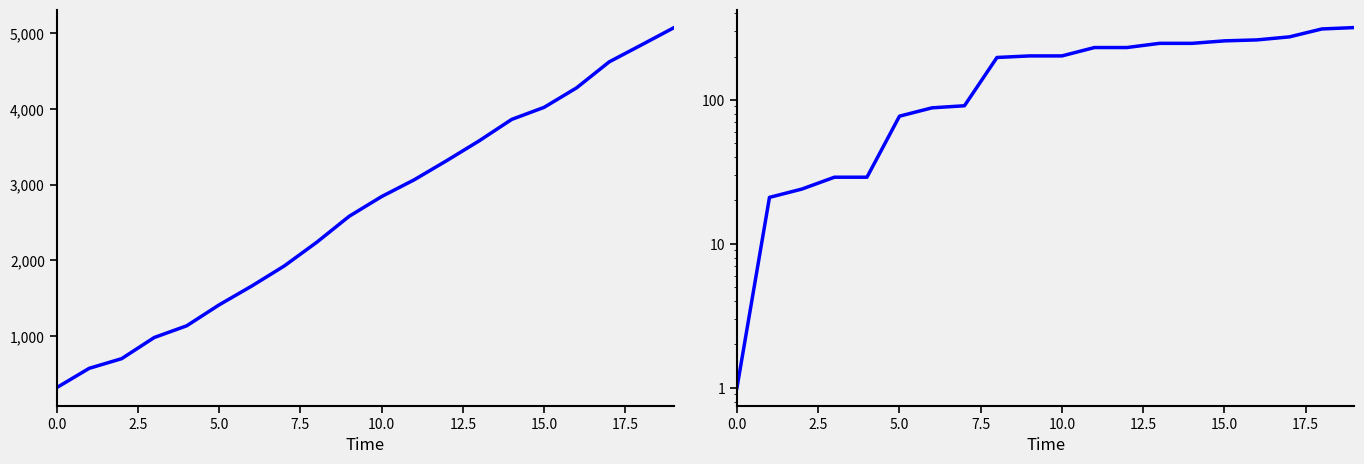

Does the chart have visible grid lines?

No